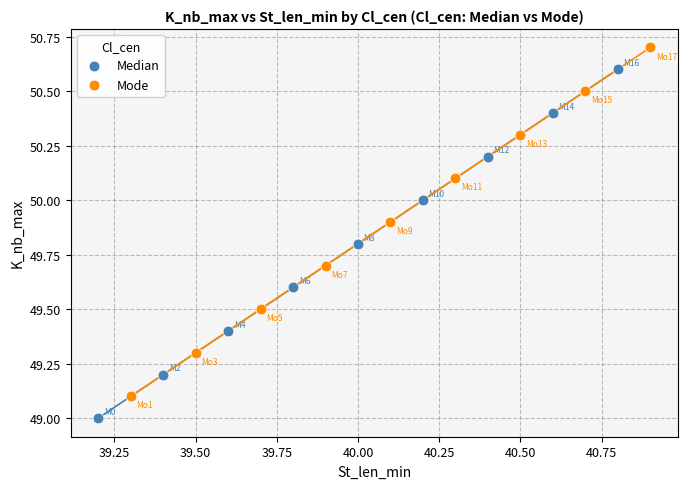

Which series reaches the maximum Y coordinate?

Mode